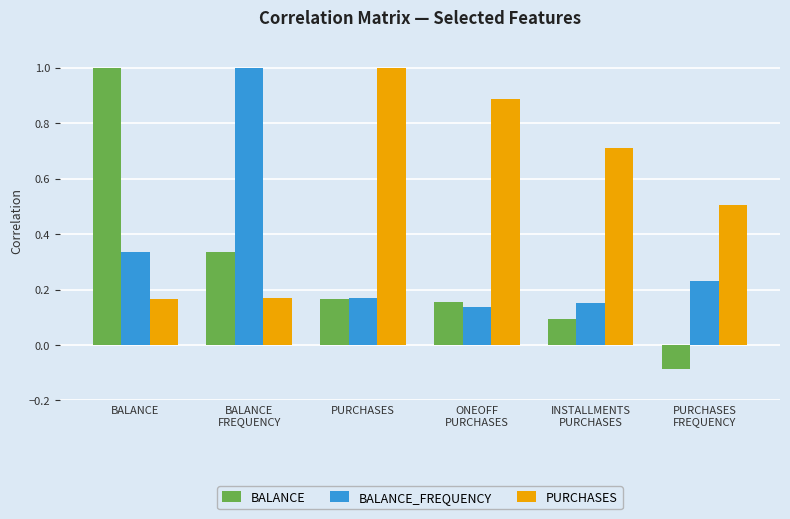

What is the total value across all series at PURCHASES
FREQUENCY?

0.6